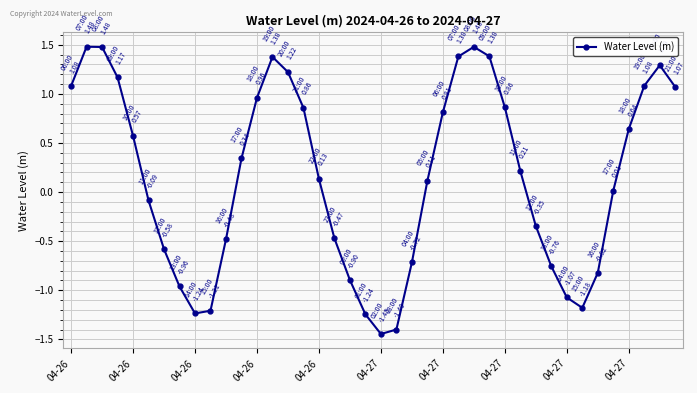

What is the value of the 1st point from the left?

1.1